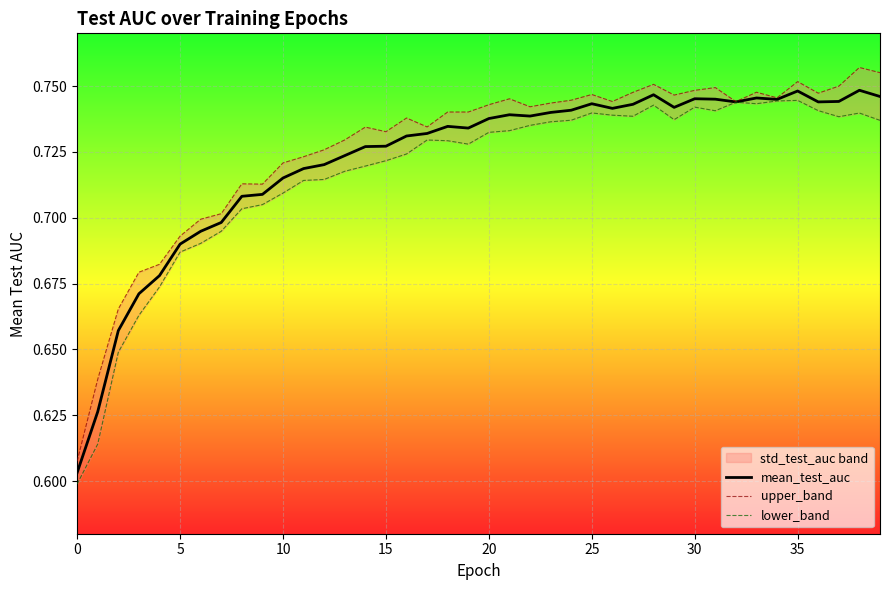

What is the label of the 14th point from the left?

13